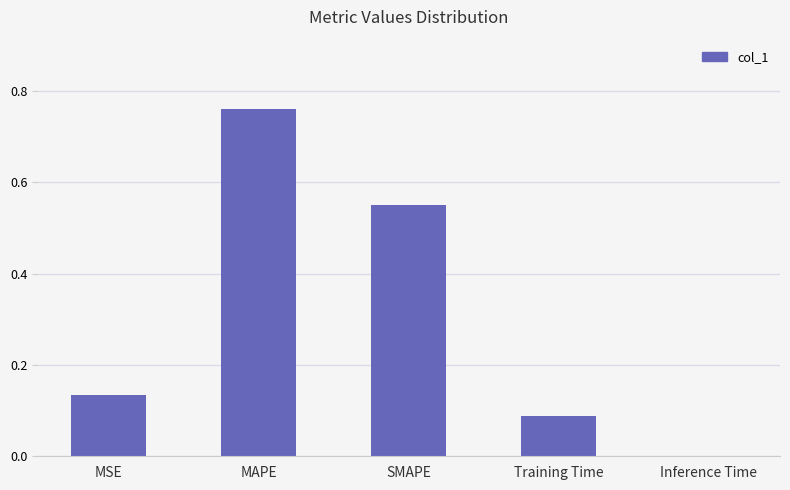

Are the bars horizontal?

No